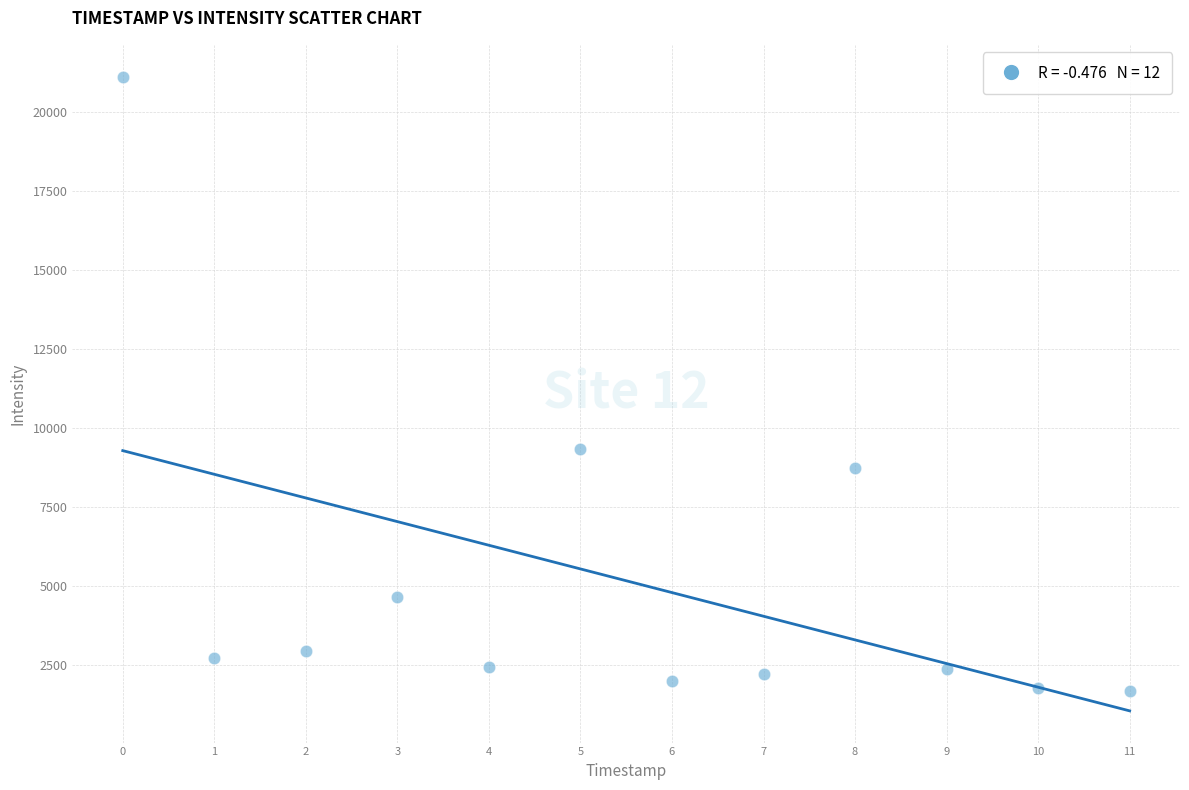

What Y value in the scatter plot is closest to 11393?

9328.4